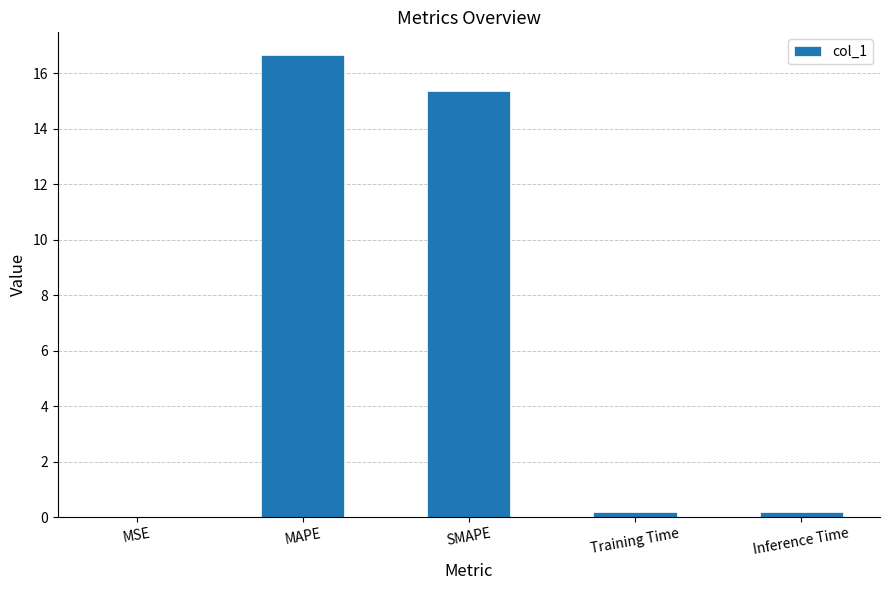

Which label corresponds to the largest value in the chart?

MAPE